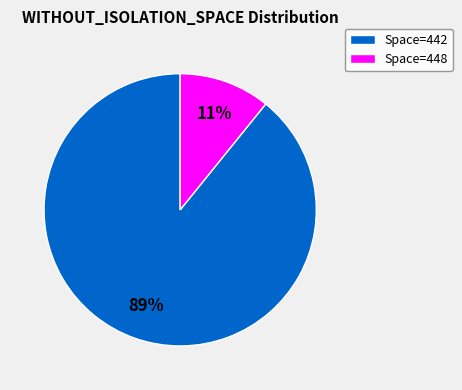

Do Space=442 and Space=448 together represent more than half of the pie?

Yes